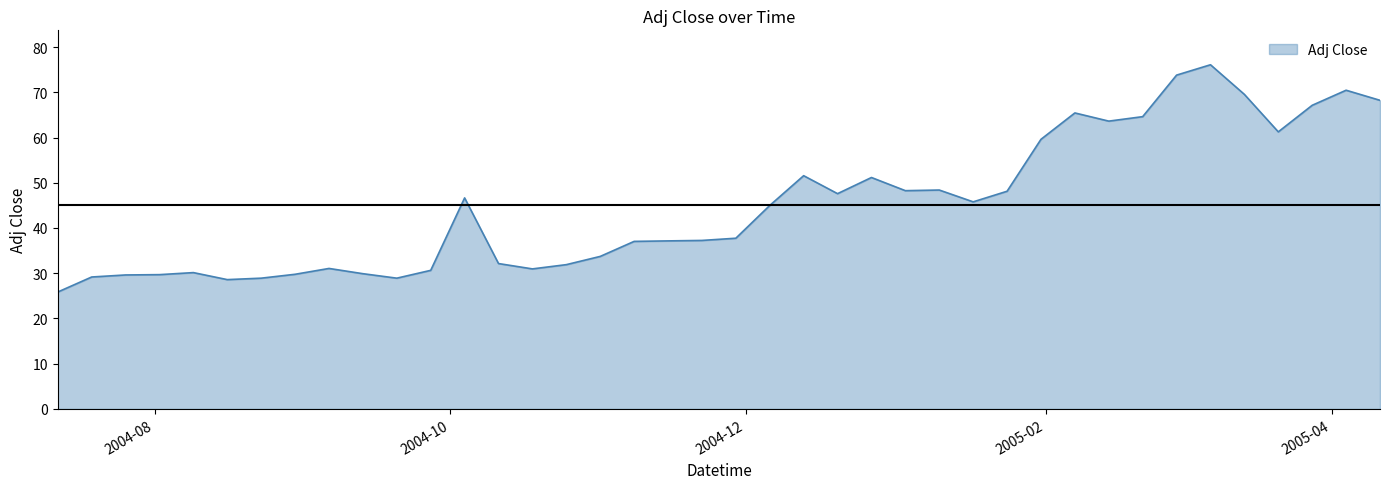

How many lines are shown in the chart?

1